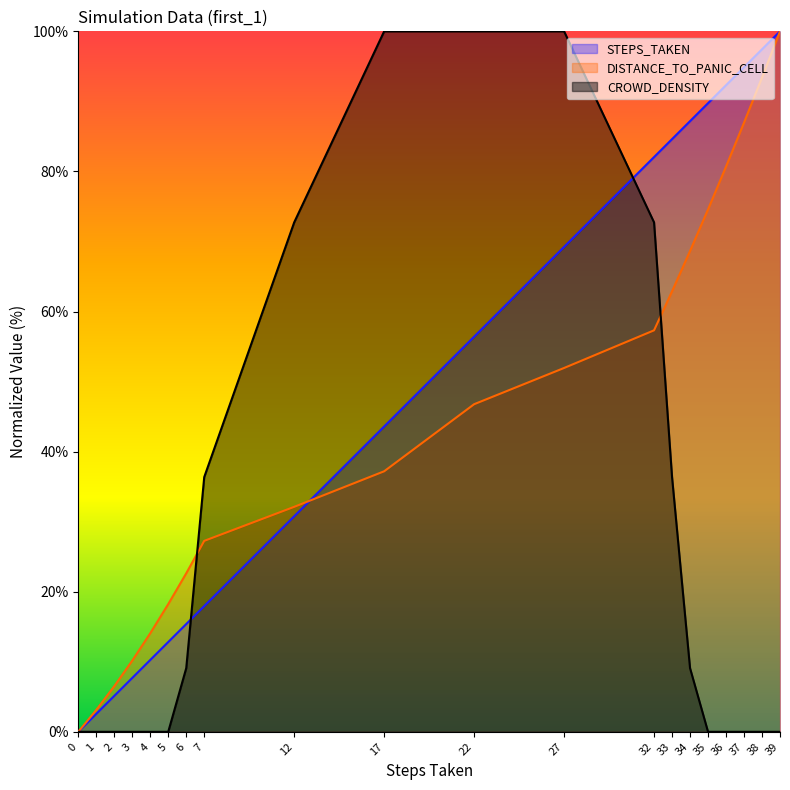

Is the value of DISTANCE_TO_PANIC_CELL at 36 greater than the value of CROWD_DENSITY at 1?

Yes